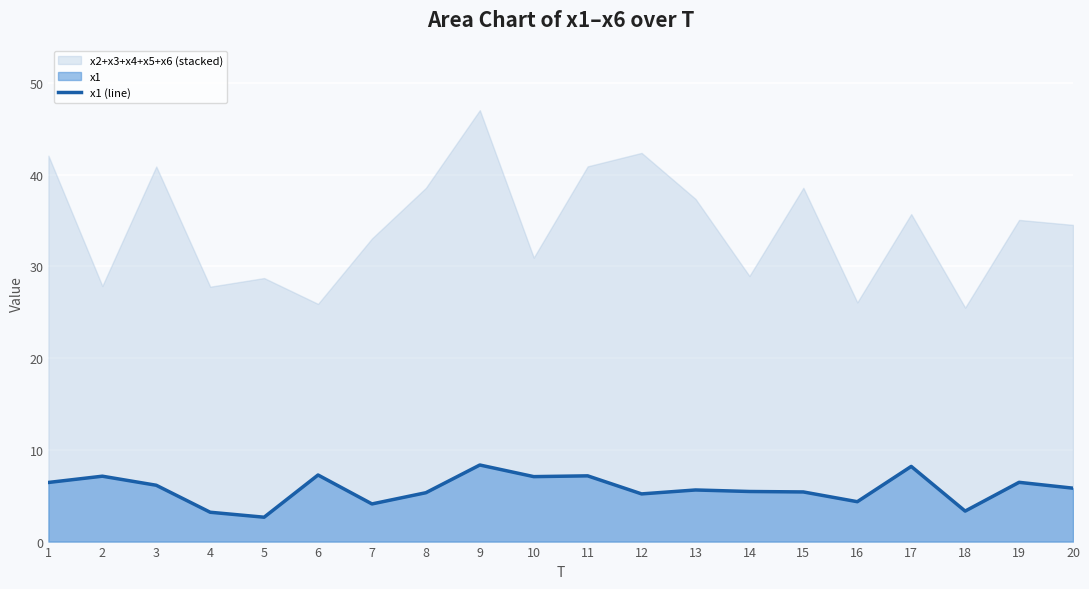

What is the sum of all values?

114.7